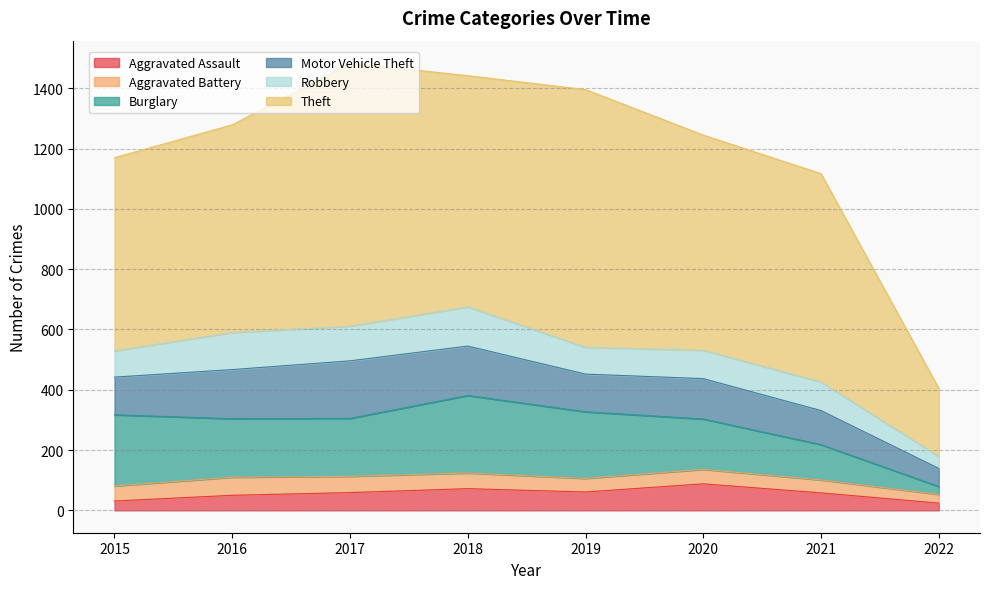

The Theft series shows 226 at 2022. True or false?

True